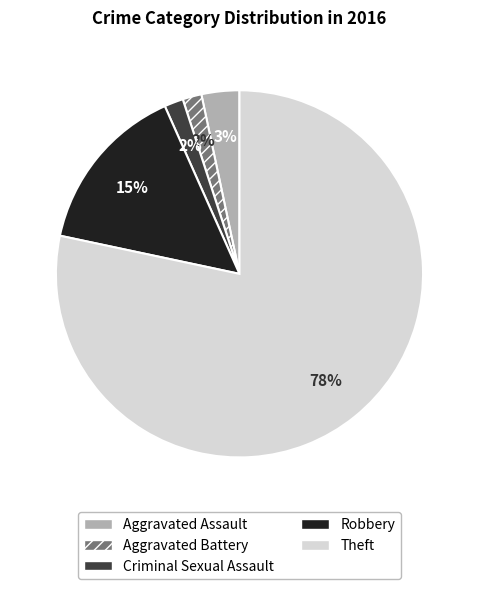

To the nearest percent, what is the average slice percentage?

20%